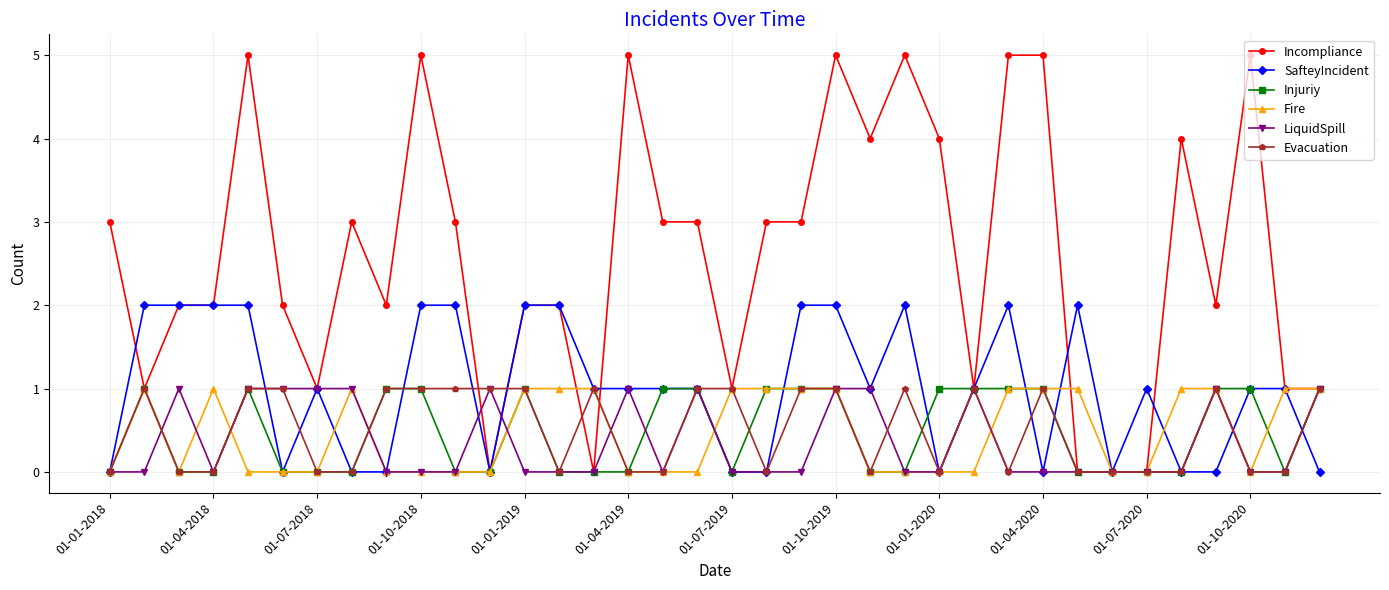

How many lines are shown in the chart?

6